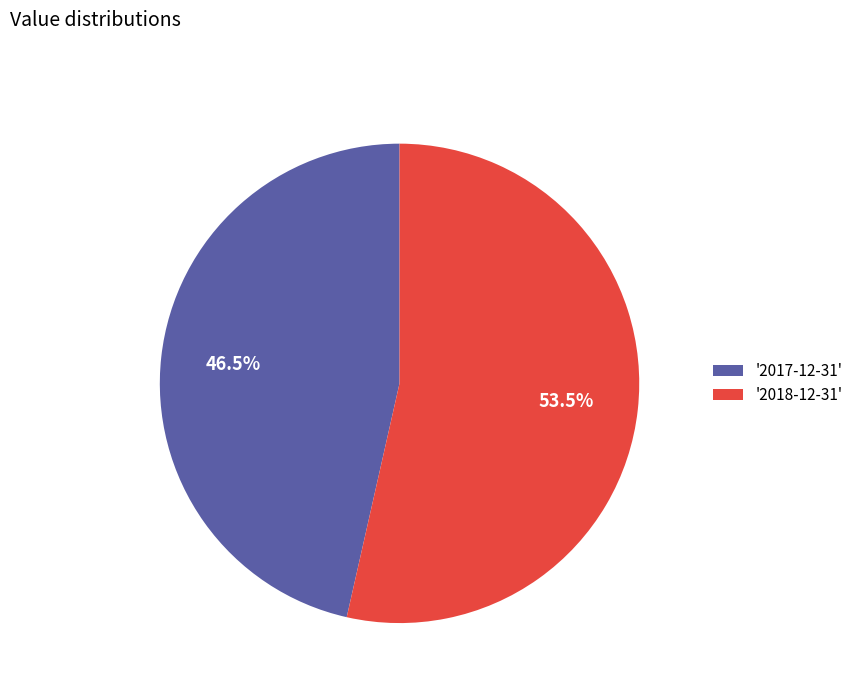

Is there any slice that represents more than half of the pie?

Yes